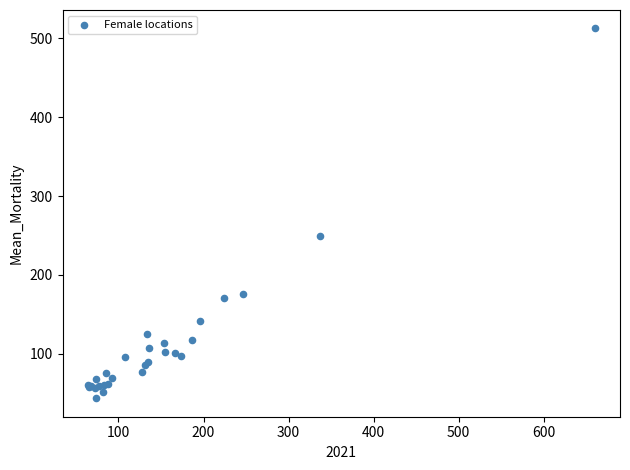

What Y value in the scatter plot is closest to 278?

249.2